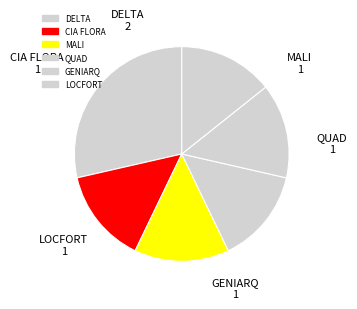

To the nearest percent, what percentage of the pie is QUAD?

14%